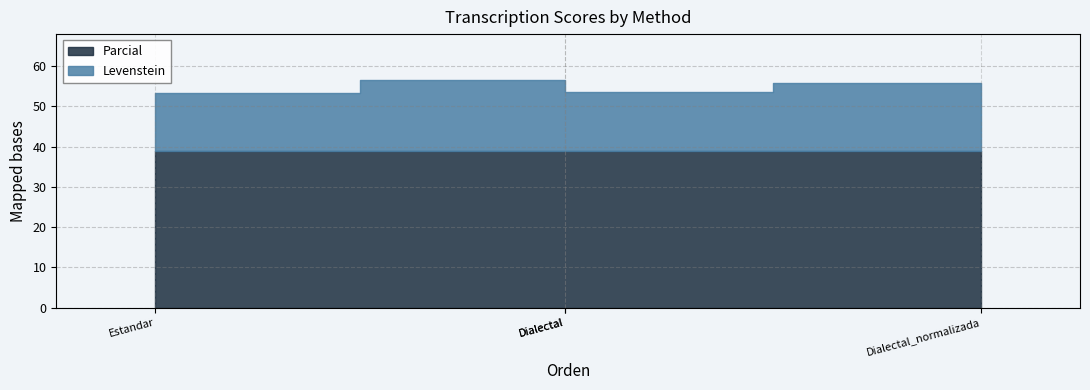

True or false: Parcial and Levenstein cross at least once.

False